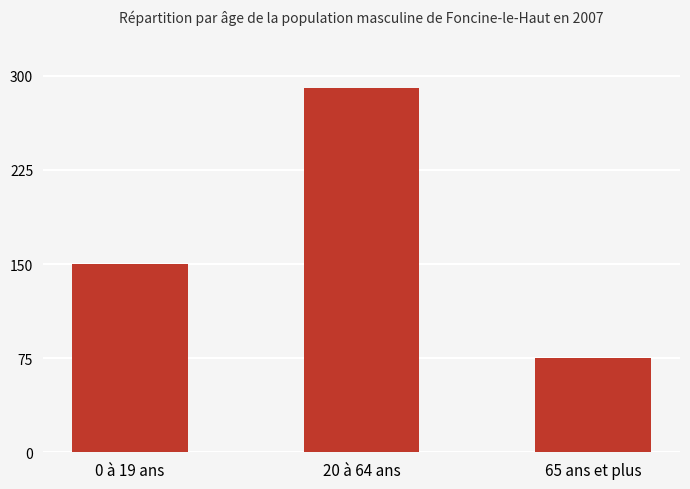

Rank the categories by value from lowest to highest.

65 ans et plus, 0 à 19 ans, 20 à 64 ans